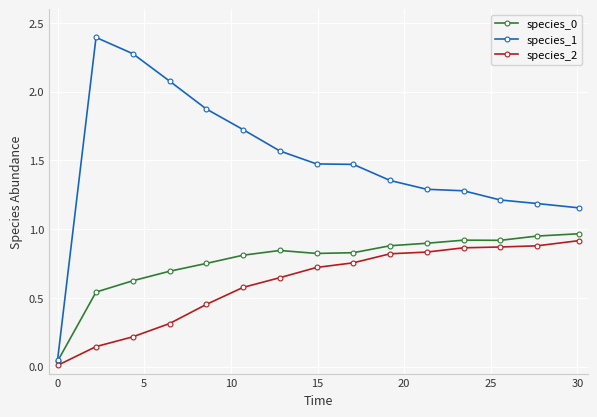

Which series has the largest range (max minus min)?

species_1